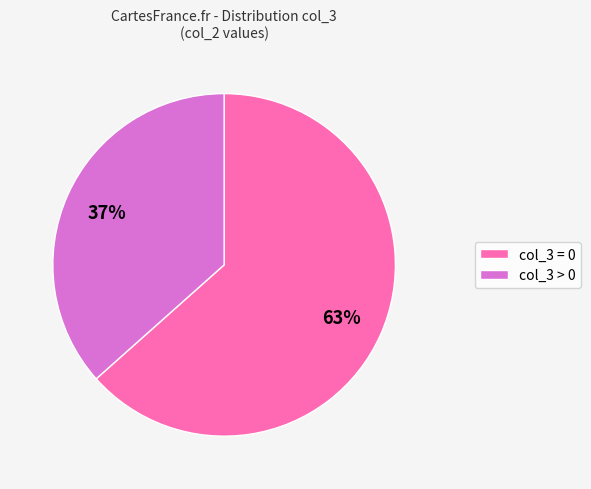

To the nearest percent, what is the average slice percentage?

50%